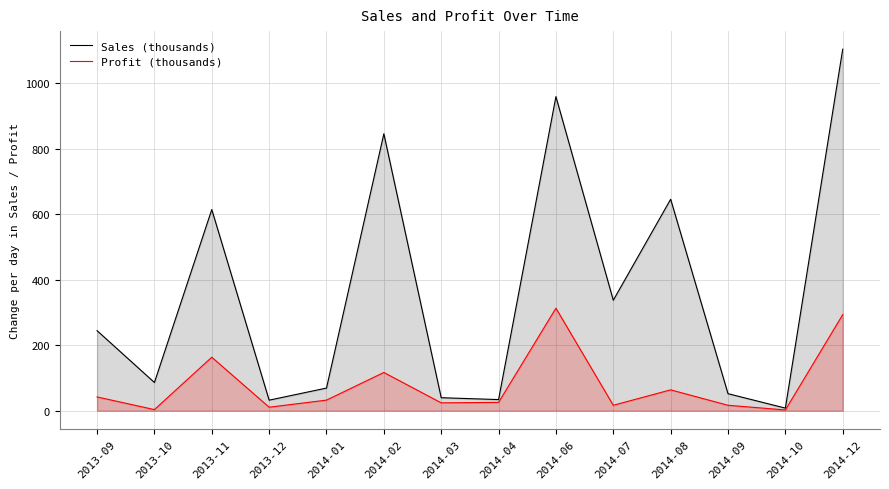

True or false: Sales (thousands) has more than 1 interior local peaks.

True